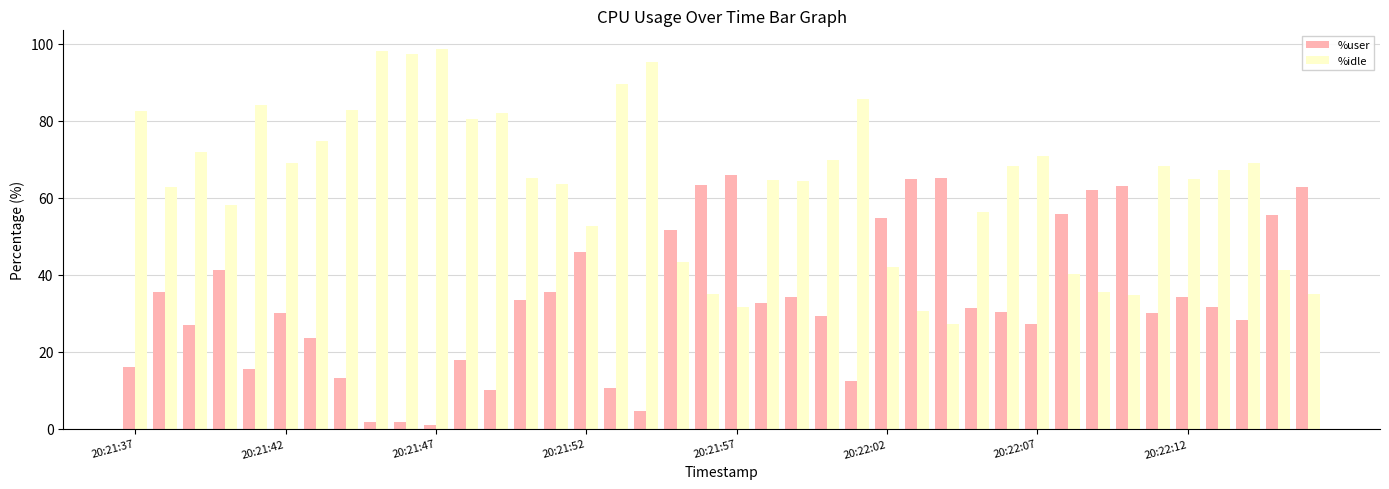

Which series has the largest total across all categories?

%idle